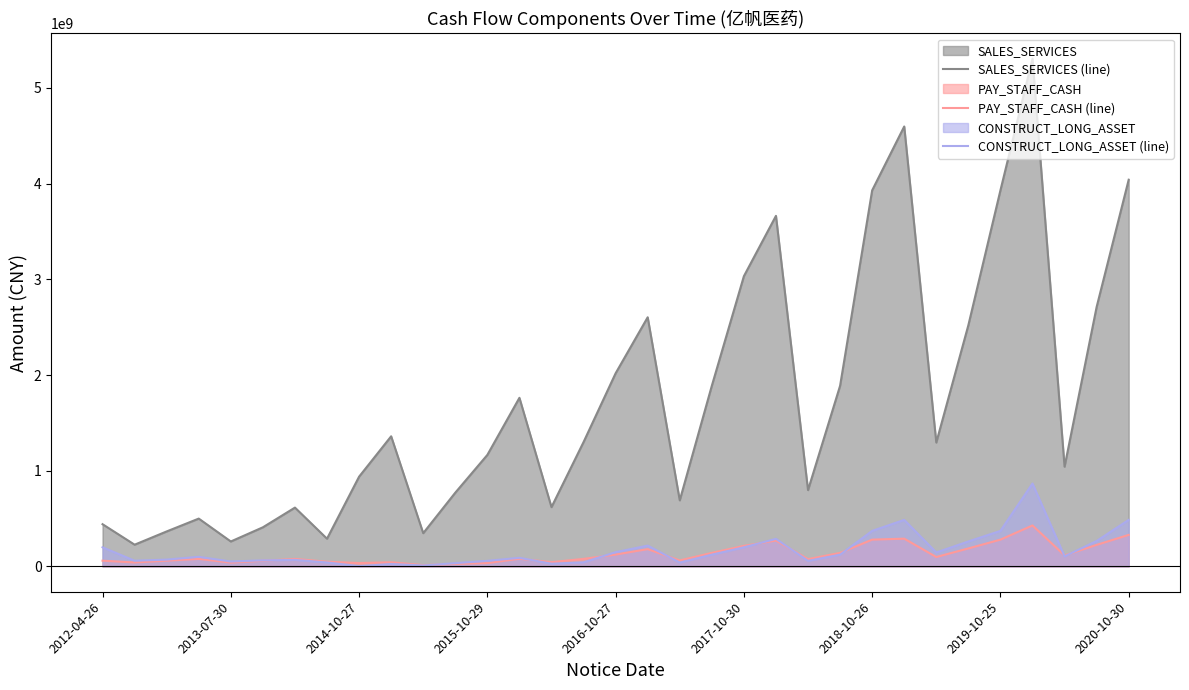

What position from the right is 25?

8